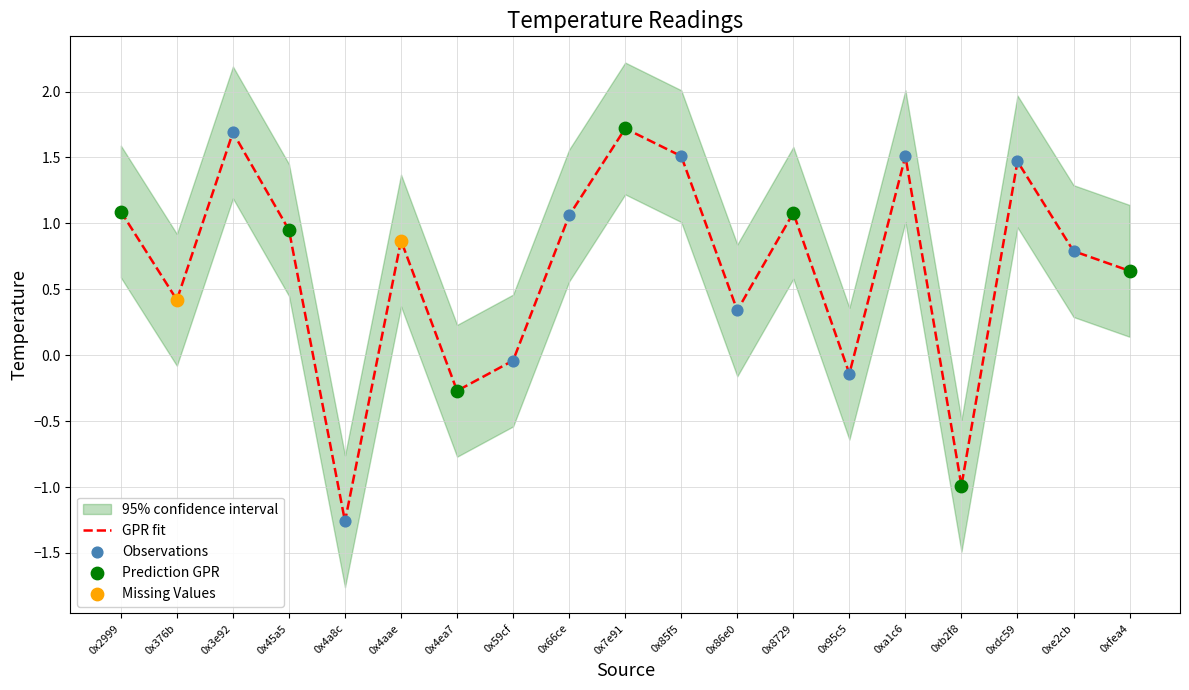

What is the change in value from 0x4aae to 0x59cf?

-0.9